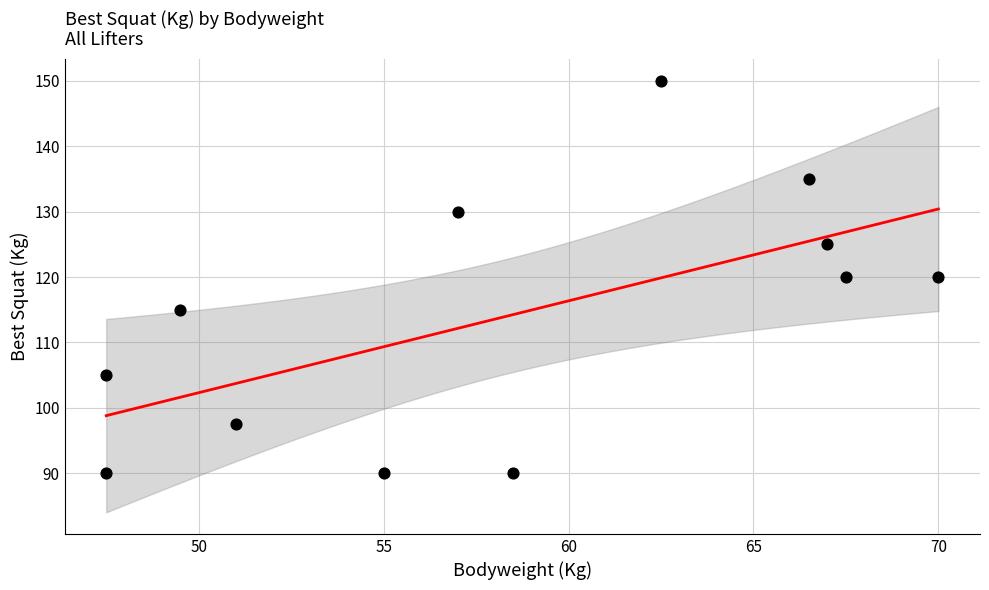

What is the range of X values (max minus min)?

22.5